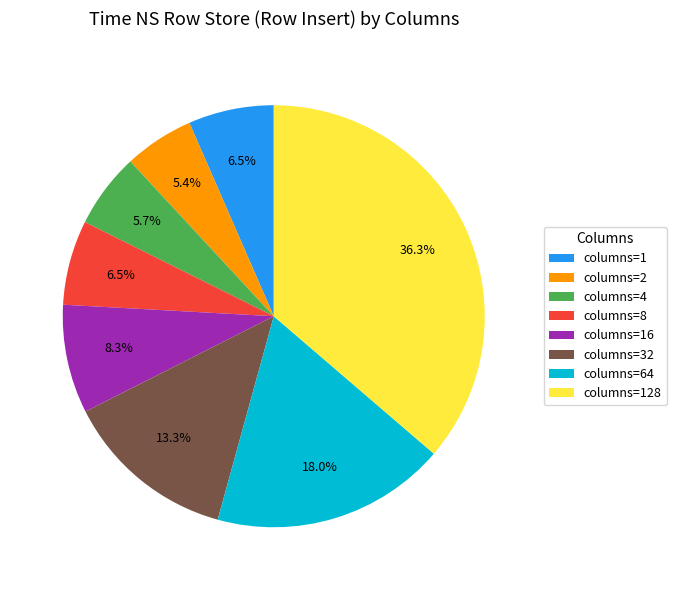

Approximately how many times larger is the value at columns=8 compared to columns=4?

1.1